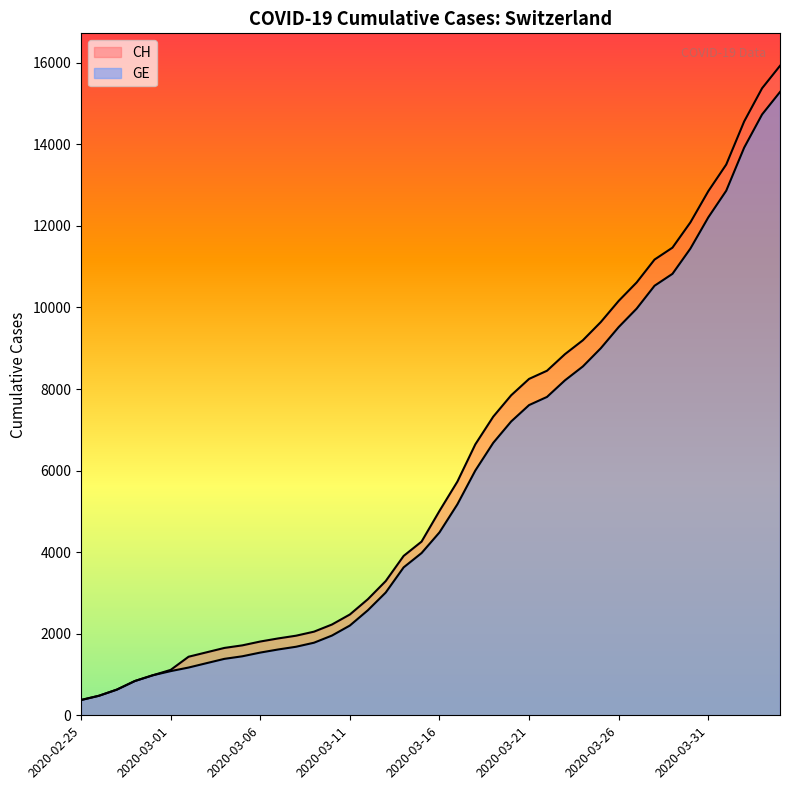

Which series has the widest spread of values?

CH